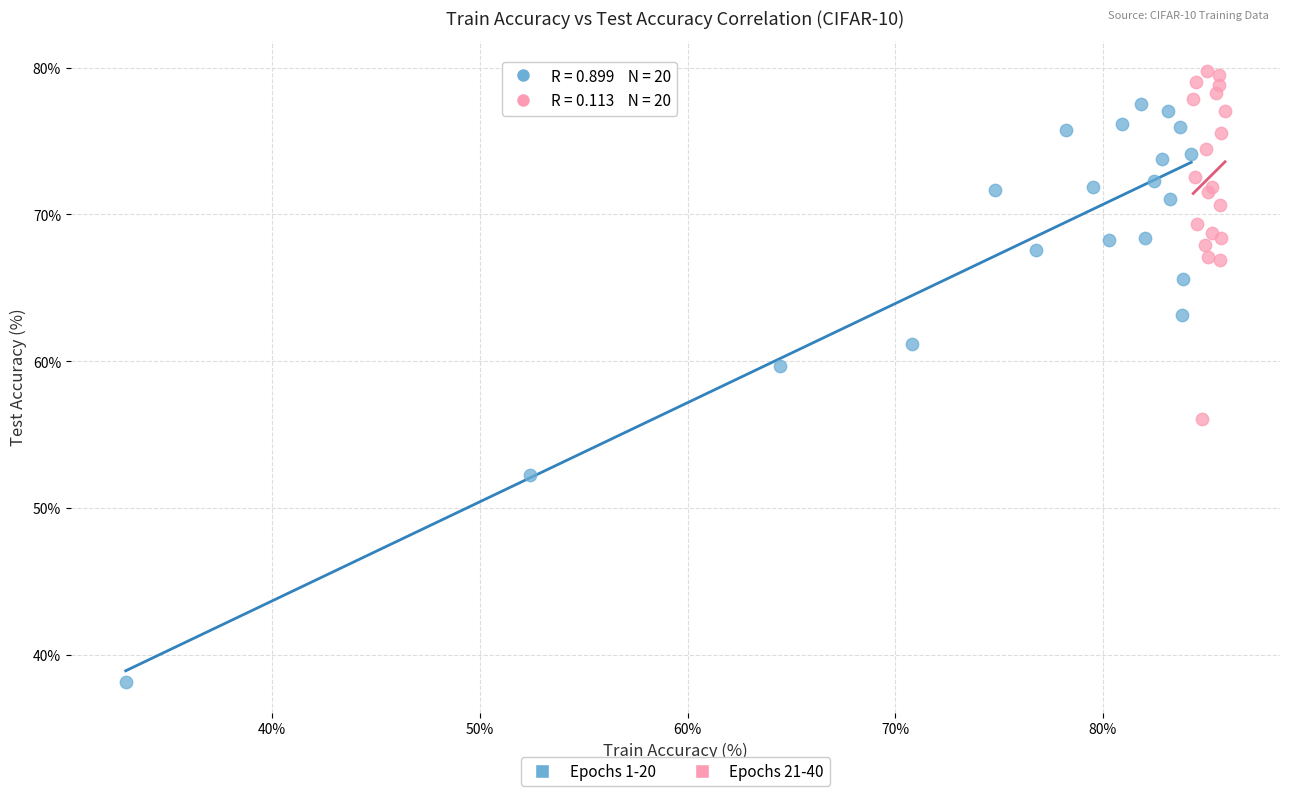

Which series reaches the maximum Y coordinate?

Epochs 21-40